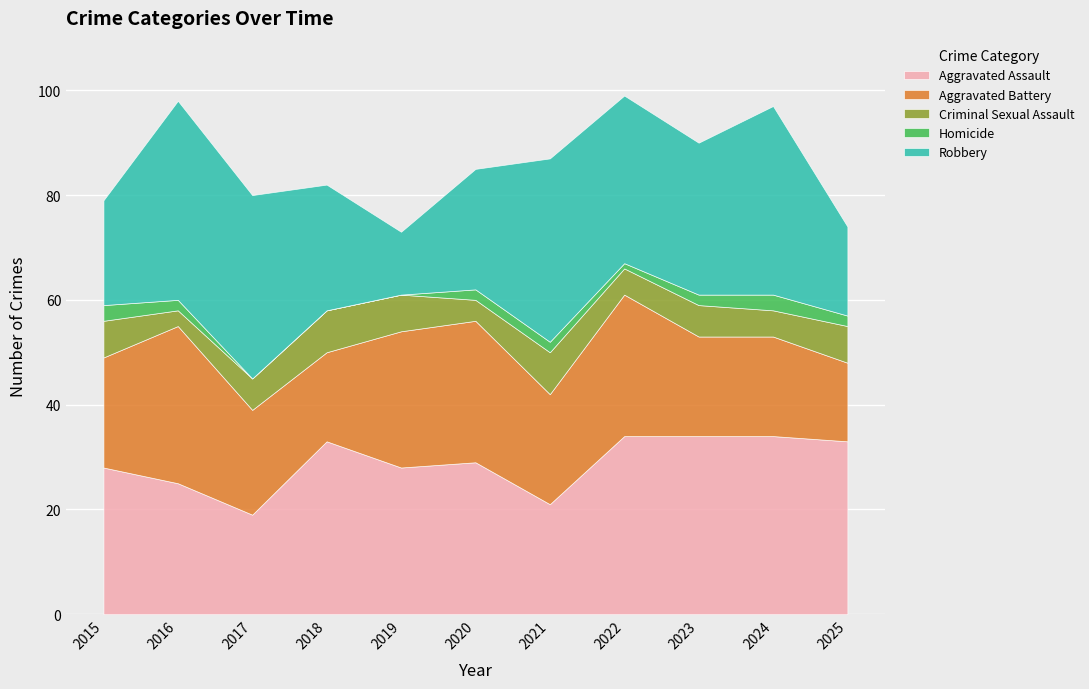

Reading left to right, list all the values displayed in this chart.

Aggravated Assault: 2015=28	2016=25	2017=19	2018=33	2019=28	2020=29	2021=21	2022=34	2023=34	2024=34	2025=33
Aggravated Battery: 2015=21	2016=30	2017=20	2018=17	2019=26	2020=27	2021=21	2022=27	2023=19	2024=19	2025=15
Criminal Sexual Assault: 2015=7	2016=3	2017=6	2018=8	2019=7	2020=4	2021=8	2022=5	2023=6	2024=5	2025=7
Homicide: 2015=3	2016=2	2017=0	2018=0	2019=0	2020=2	2021=2	2022=1	2023=2	2024=3	2025=2
Robbery: 2015=20	2016=38	2017=35	2018=24	2019=12	2020=23	2021=35	2022=32	2023=29	2024=36	2025=17